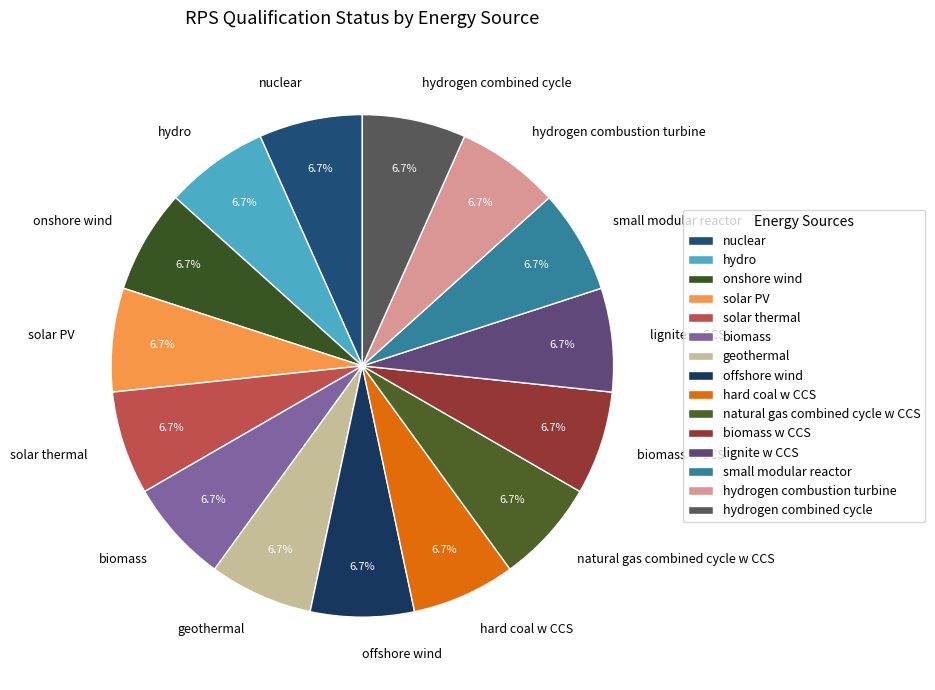

Approximately how many times larger is the value at hydrogen combustion turbine compared to solar thermal?

1.0